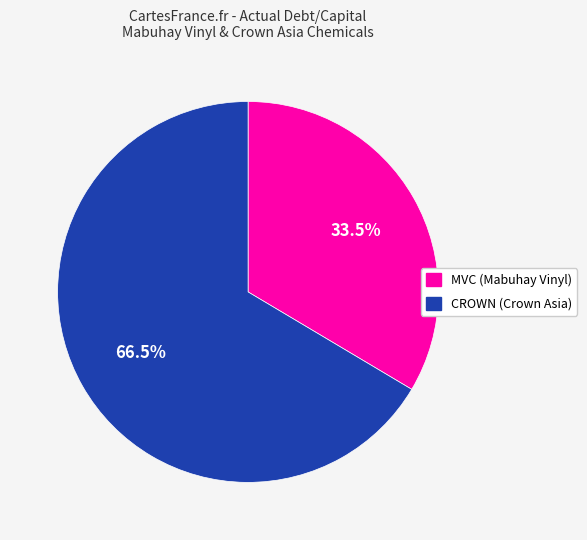

Count the number of slices in the pie.

2